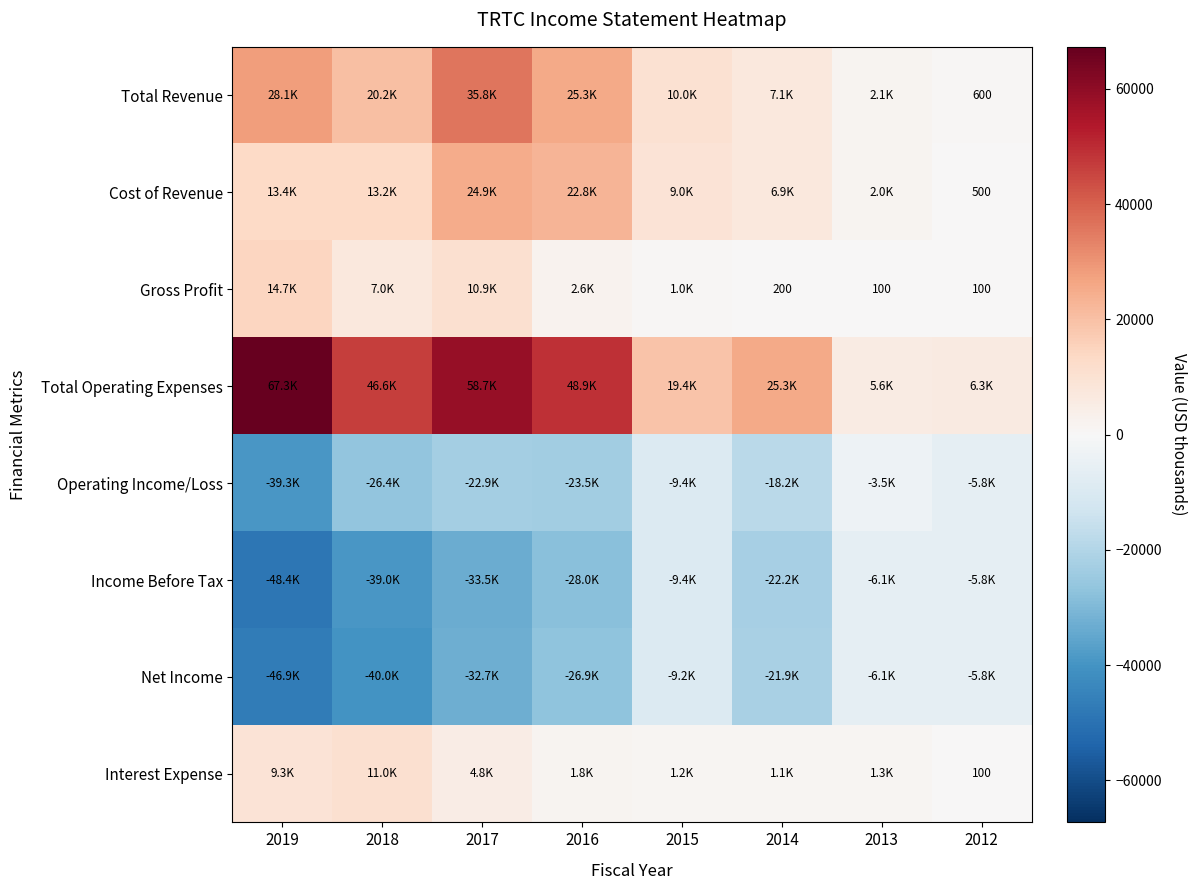

What is the difference between the maximum and second lowest values in the Total Revenue series?

33700